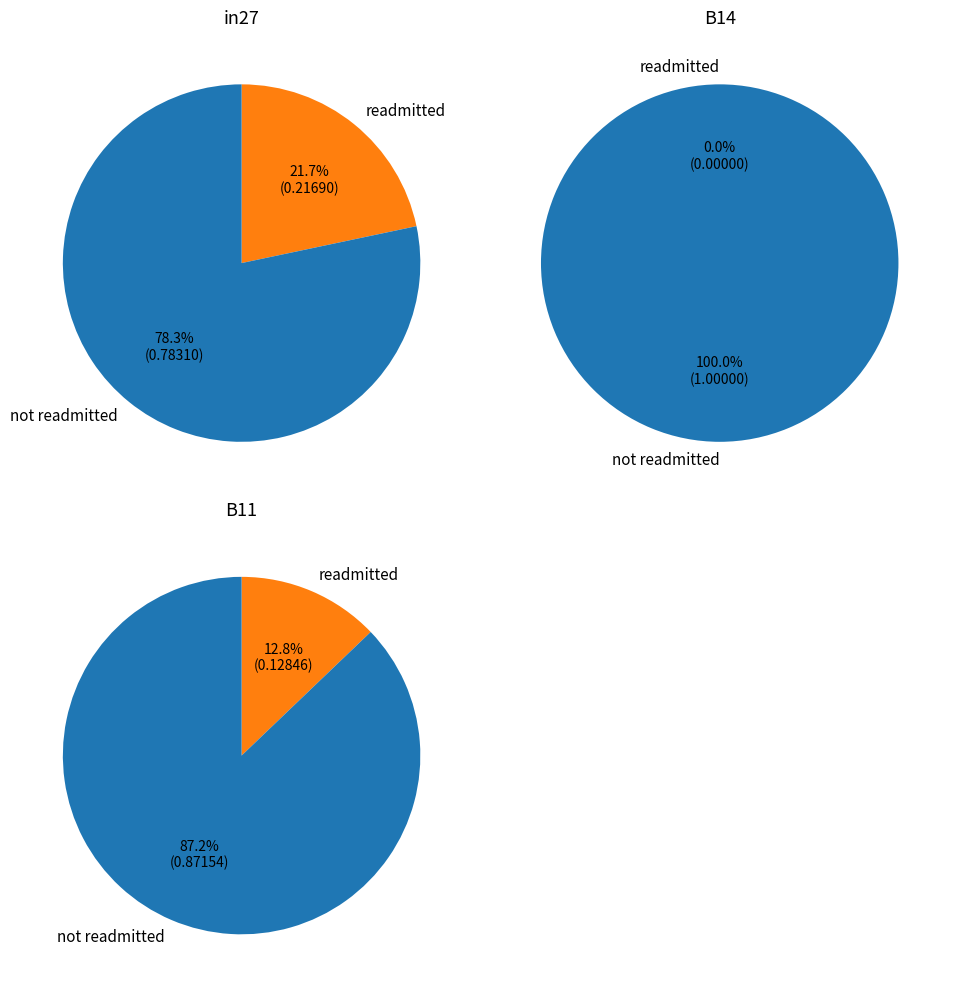

Is there any slice that represents more than half of the pie?

Yes